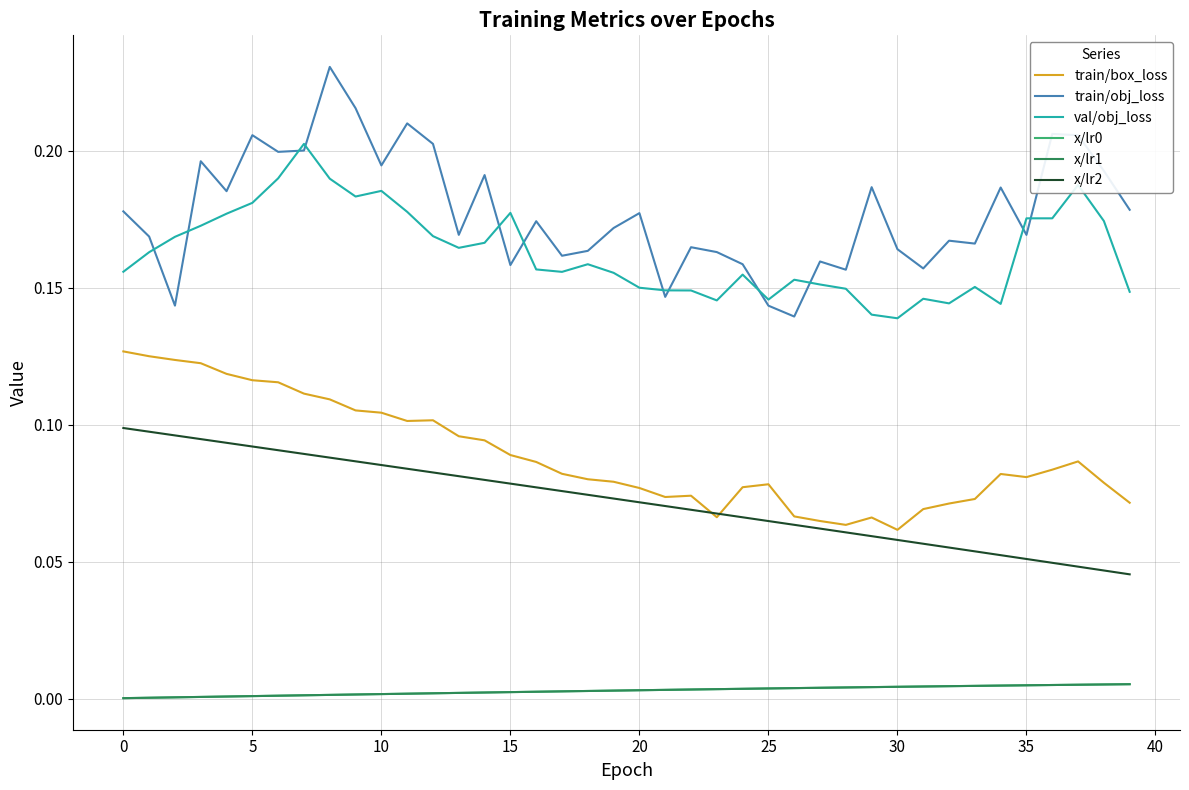

Is this an area chart (filled region under the line)?

No